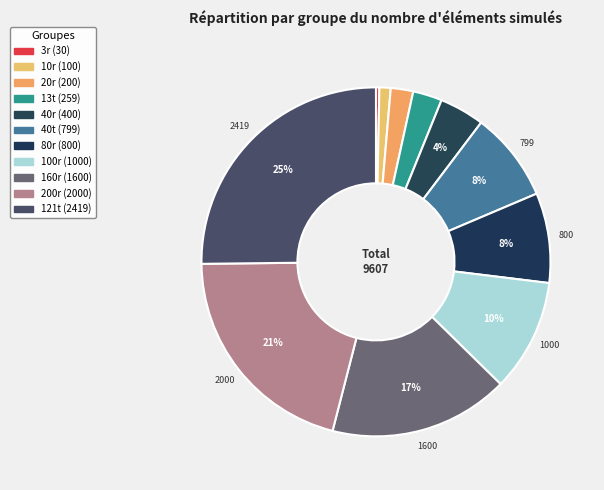

Combined, what portion of the pie is 40t and 13t?

11.0%